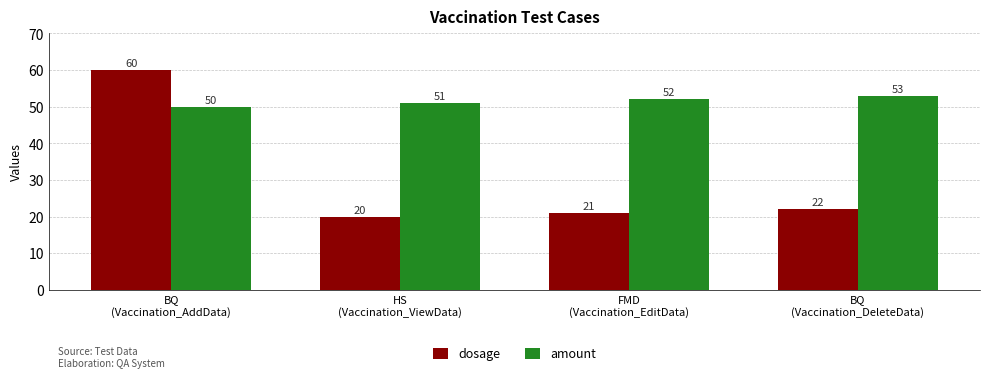

Rank the series by their average value, from highest to lowest.

amount, dosage